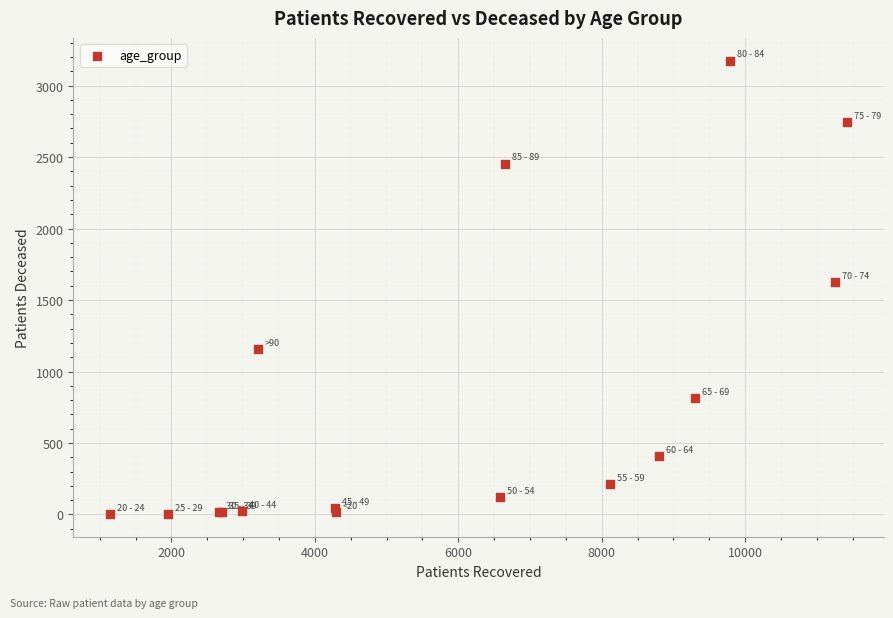

What Y value in the scatter plot is closest to 1589?

1628